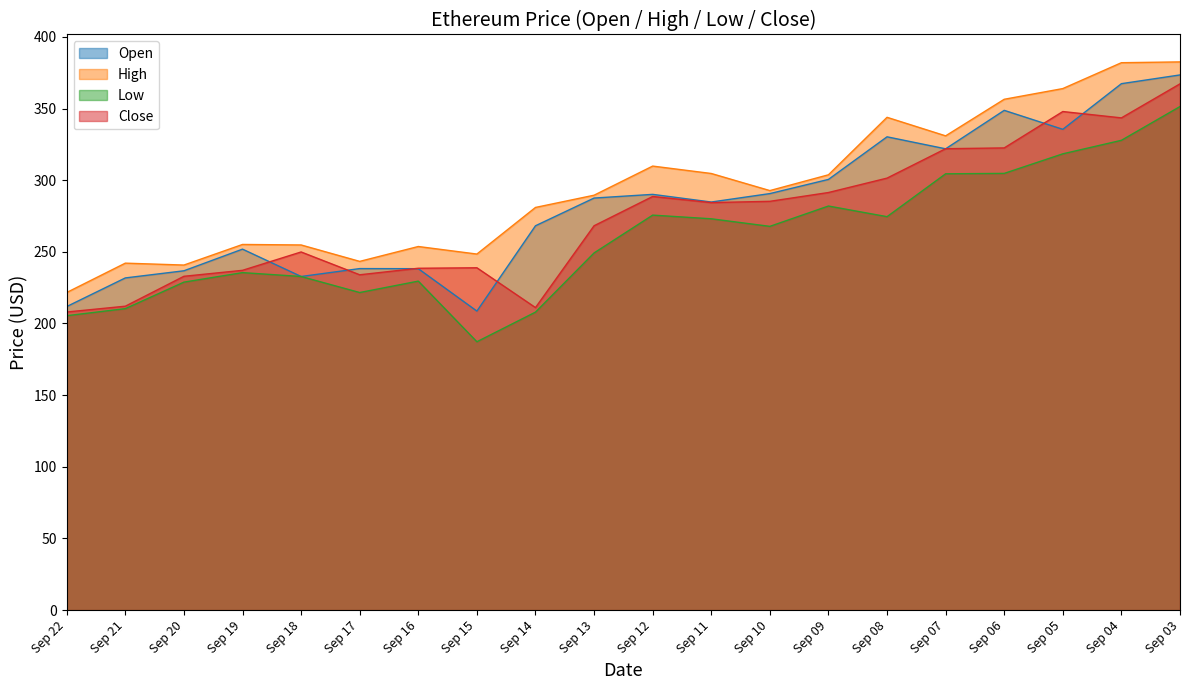

What is the difference between the second highest and minimum values in the Open series?

158.7